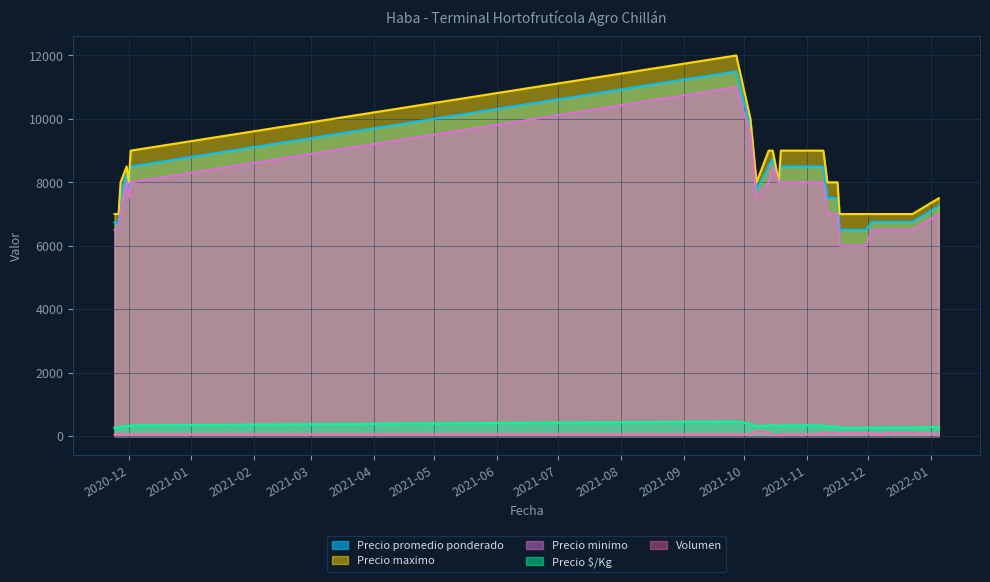

How many categories are shown in the chart?

38